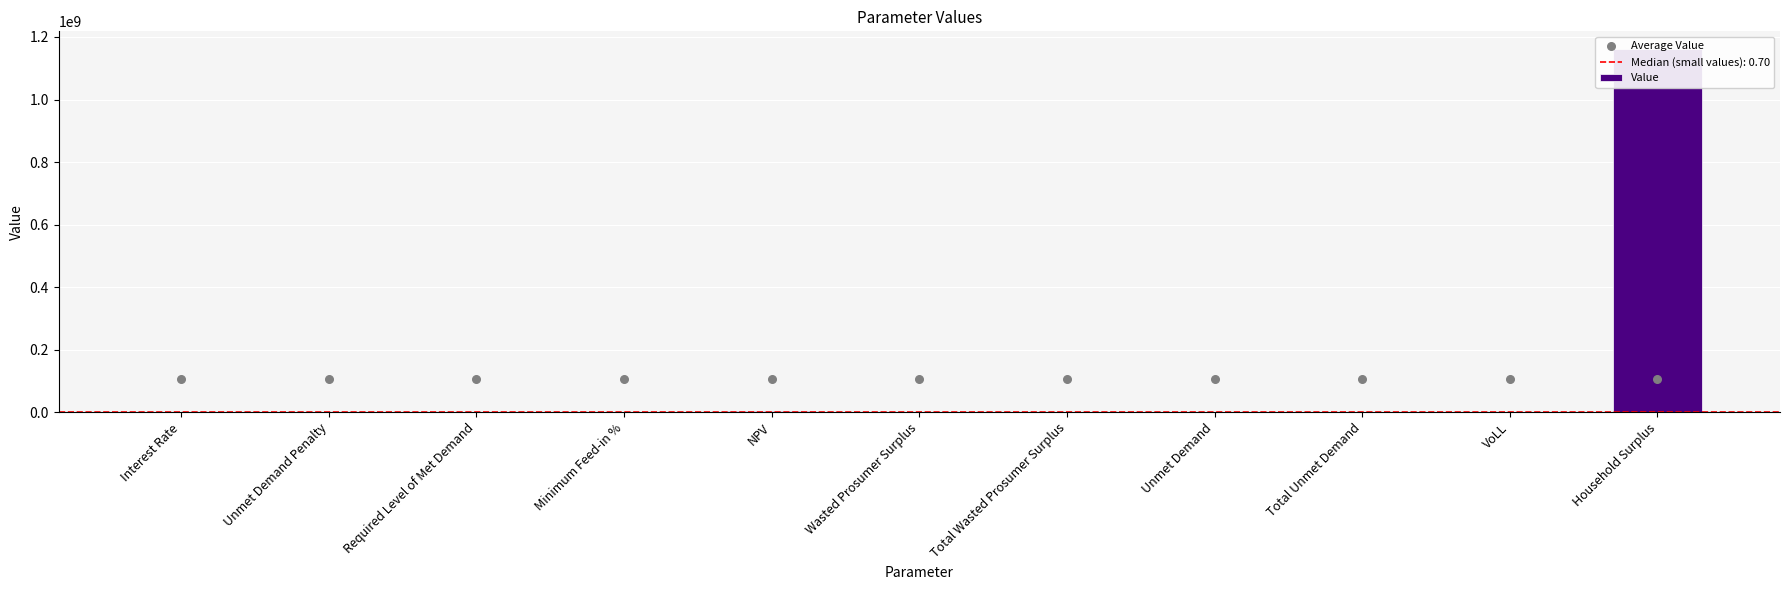

At how many categories does at least one series exceed 712557319?

1